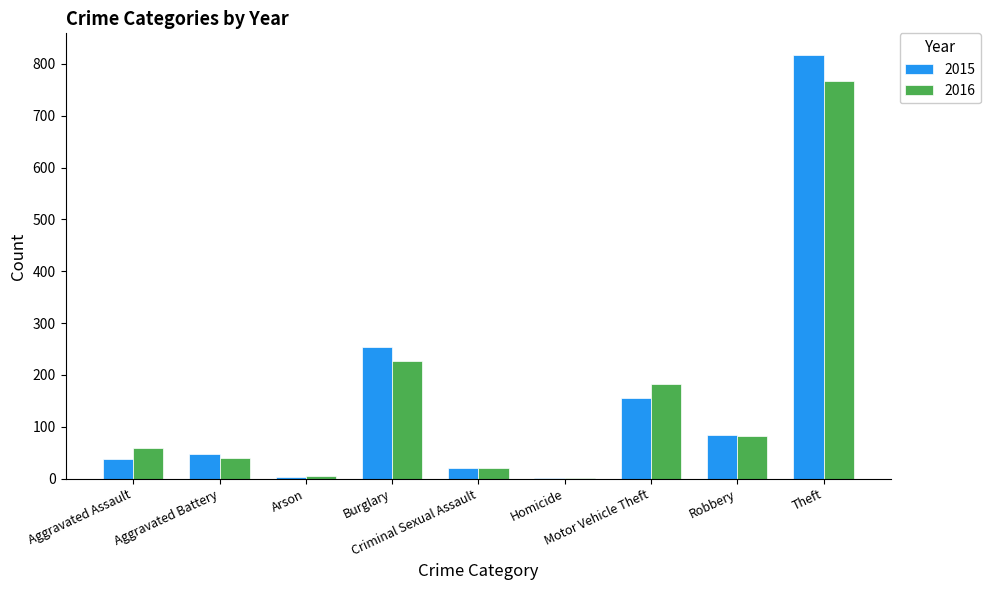

What is the sum of all 2015 values?

1422